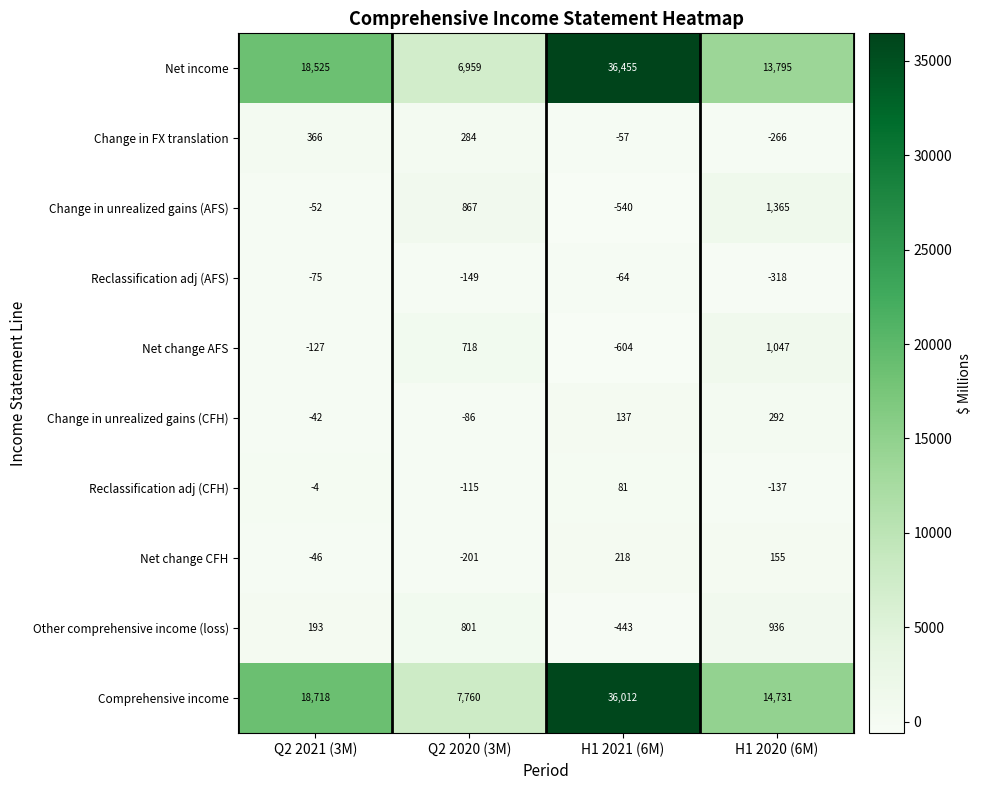

Which series has the largest total across all categories?

Comprehensive income